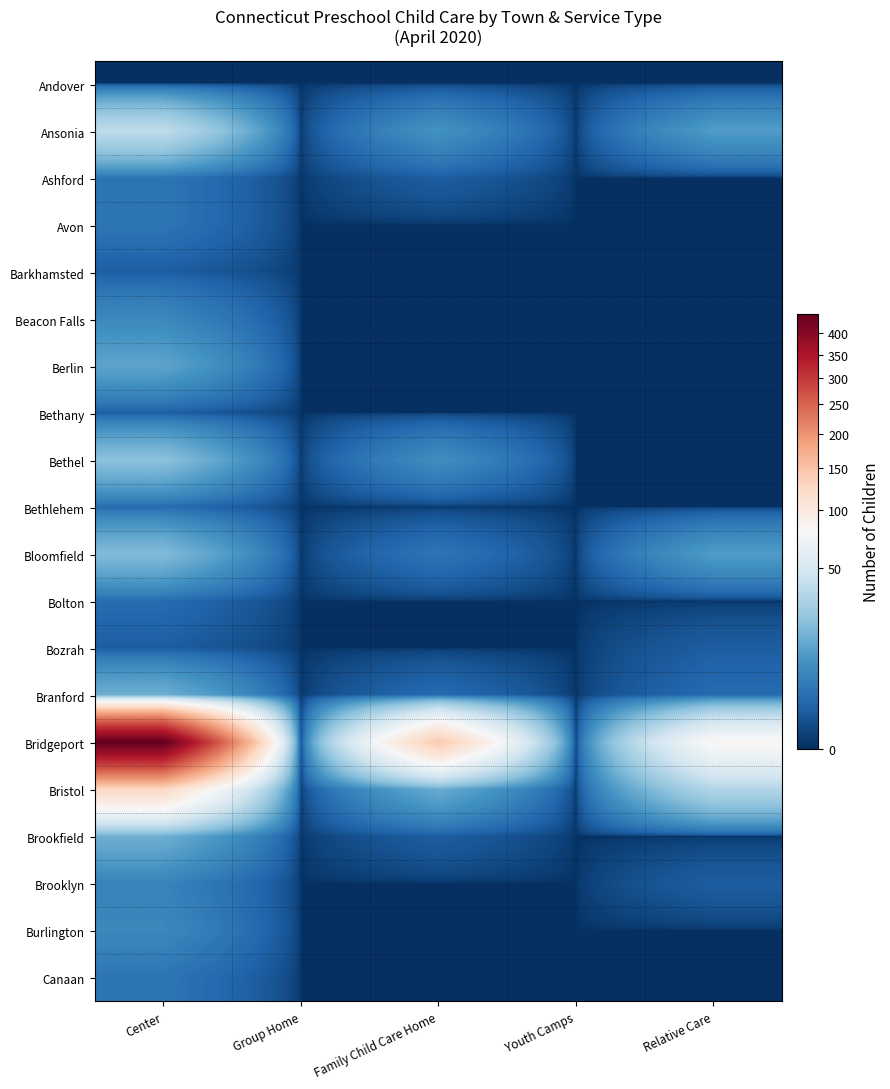

Which series has the largest total across all categories?

Bridgeport